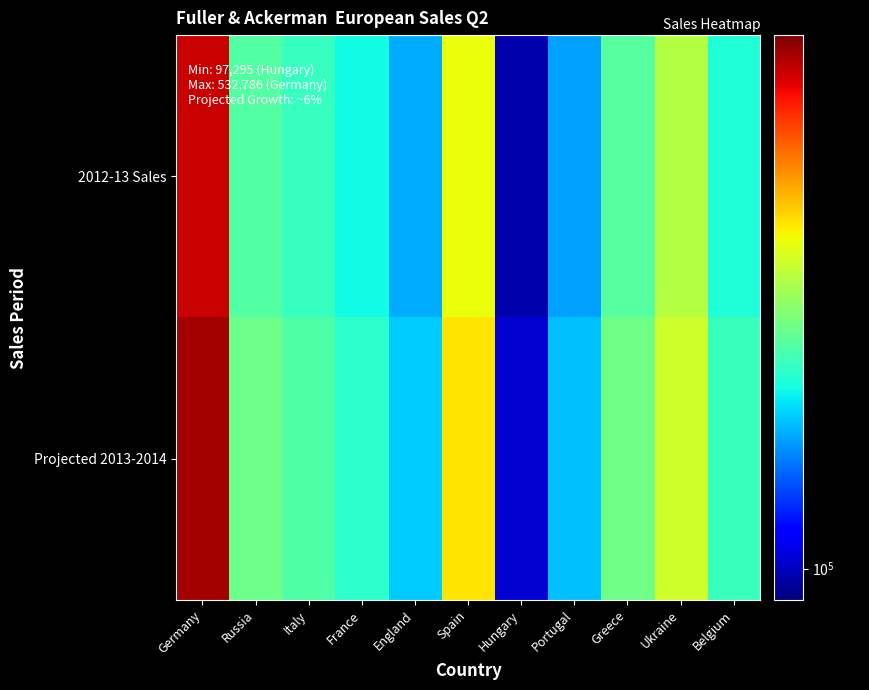

List the series in order of their peak value, lowest first.

2012-13 Sales, Projected 2013-2014